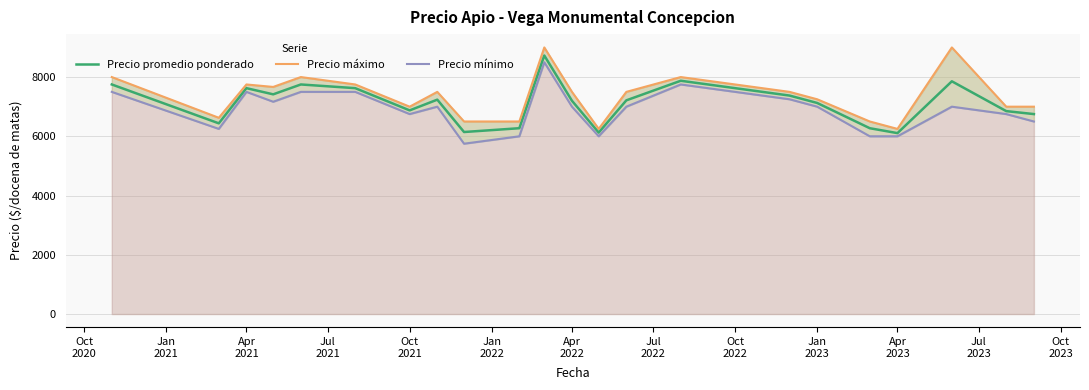

What is the maximum value shown in the chart?

9000.0